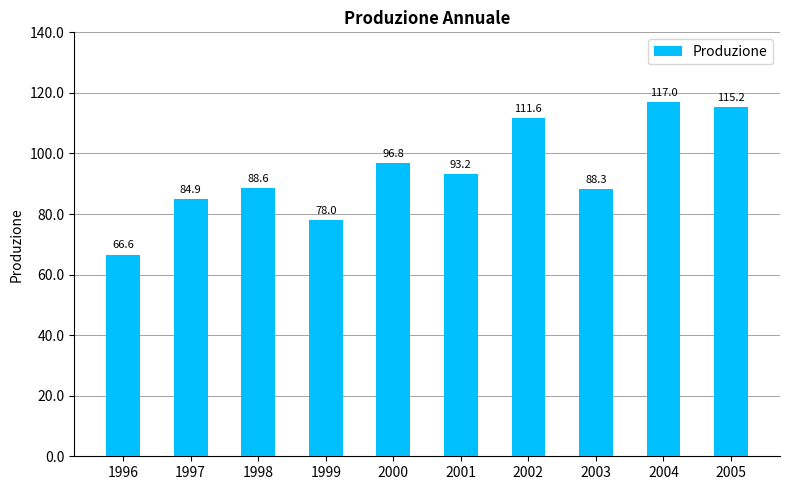

How many bars are there in total?

10